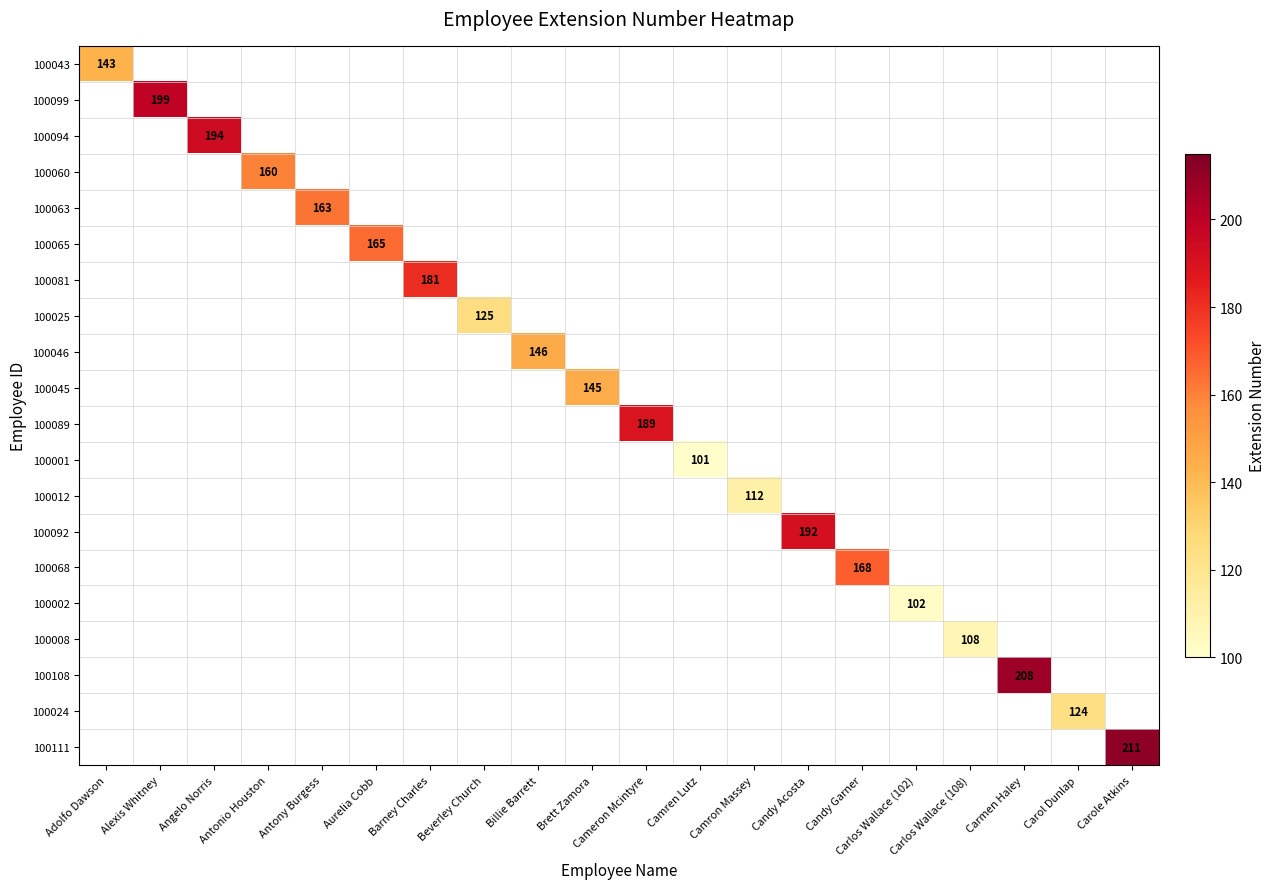

Is the value of 100001 at Cameron Mcintyre greater than the value of 100094 at Alexis Whitney?

No